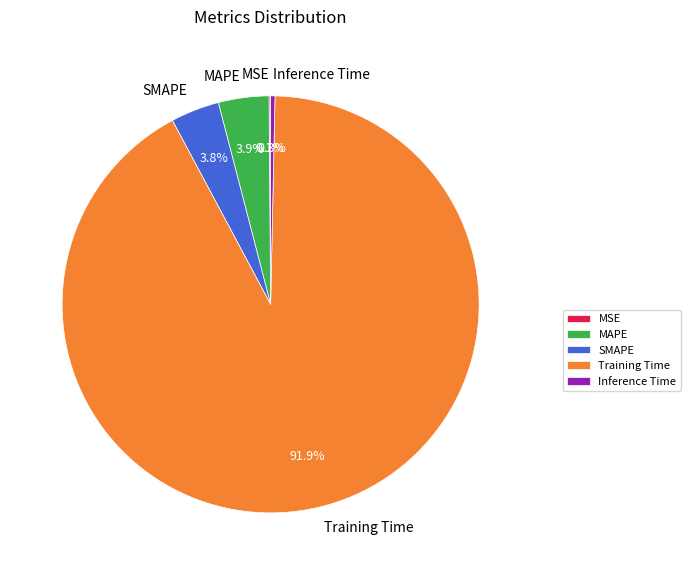

Is there a majority slice in this chart?

Yes